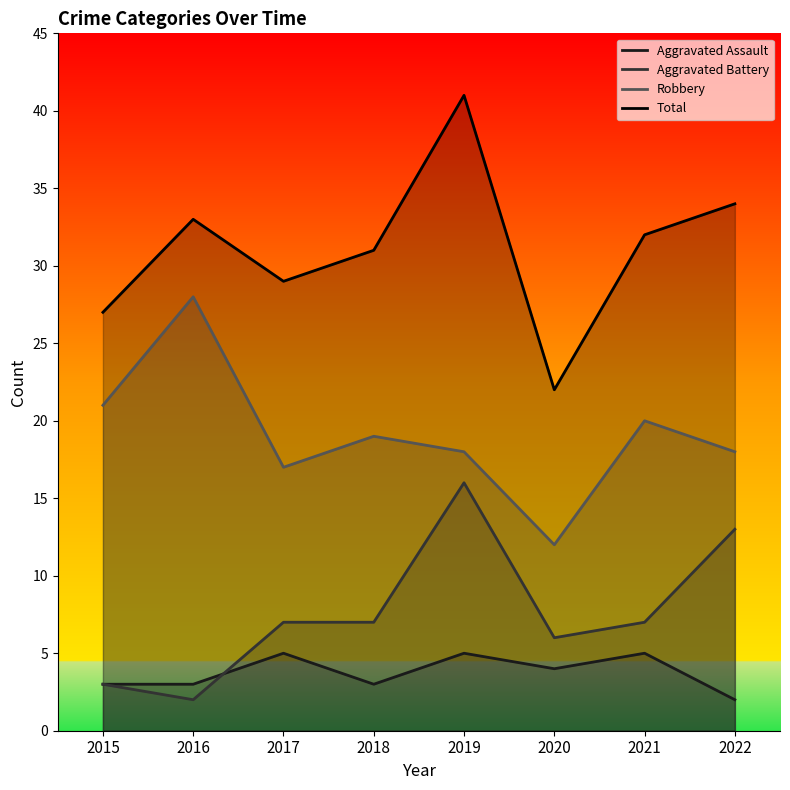

Reading left to right, what are all the values shown in this chart?

Aggravated Assault: 3	3	5	3	5	4	5	2
Aggravated Battery: 3	2	7	7	16	6	7	13
Robbery: 21	28	17	19	18	12	20	18
Total: 27	33	29	31	41	22	32	34